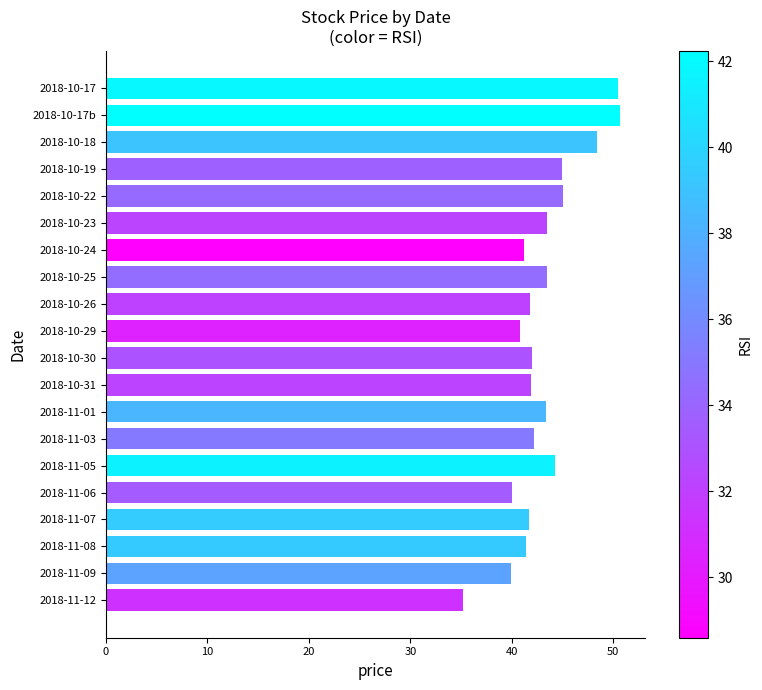

What is the maximum value shown in the chart?

50.6